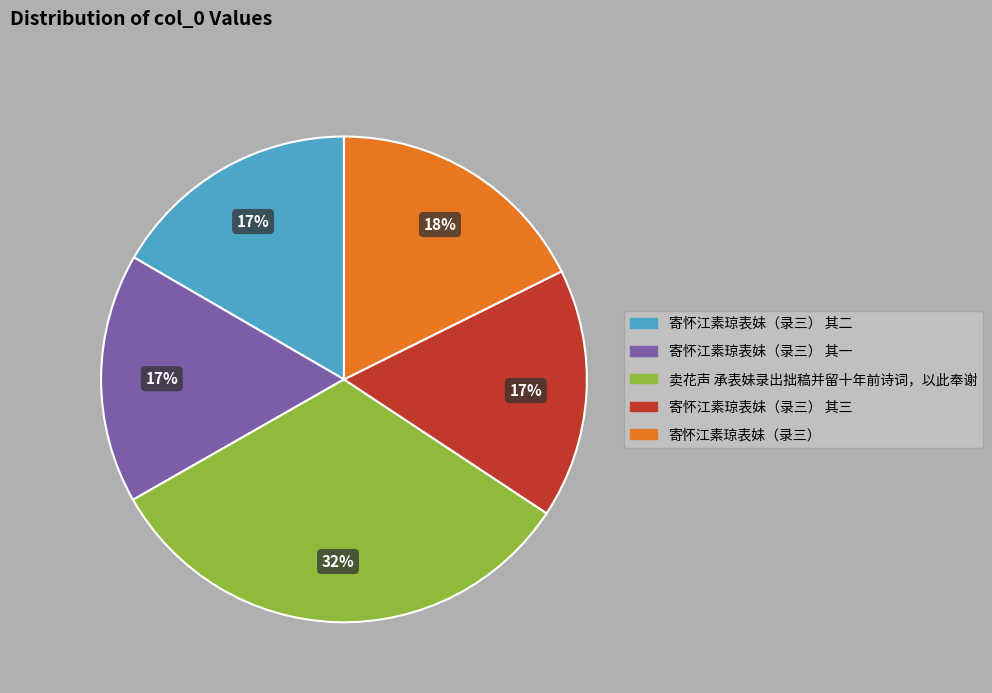

To the nearest percent, what is the average slice percentage?

20%